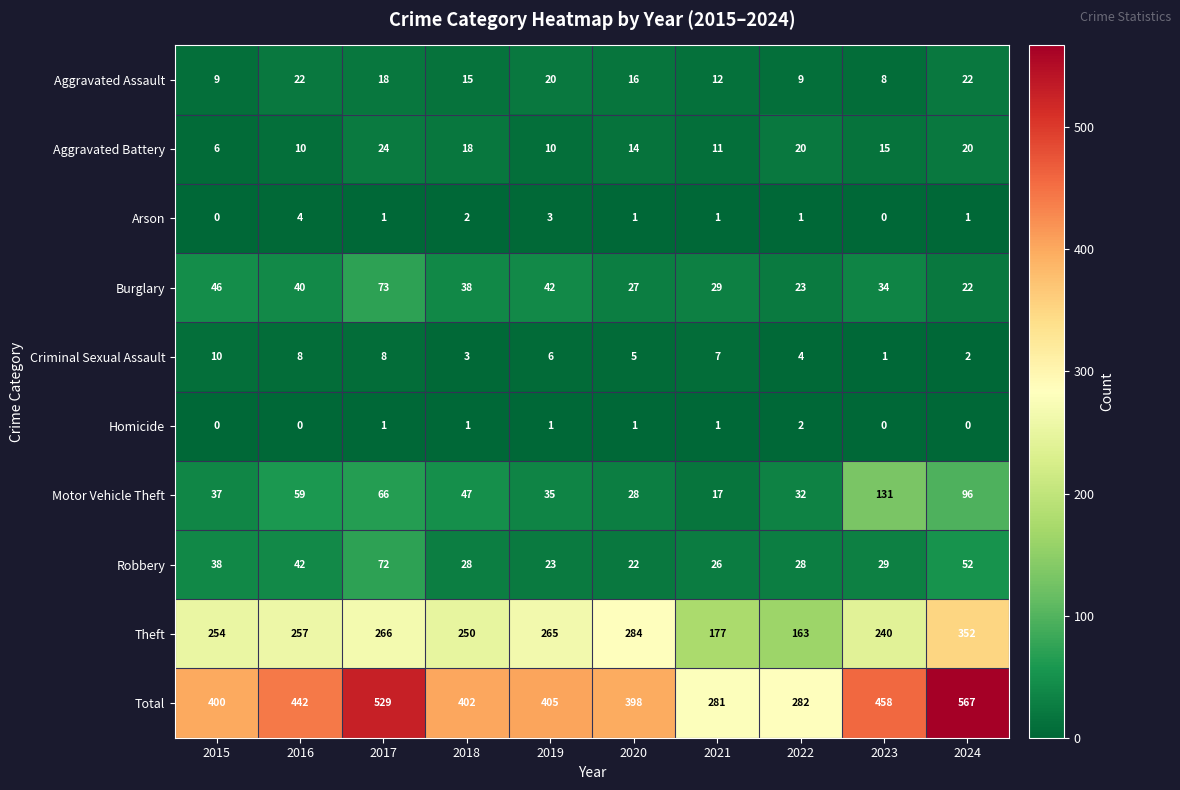

What is the maximum value shown in the chart?

567